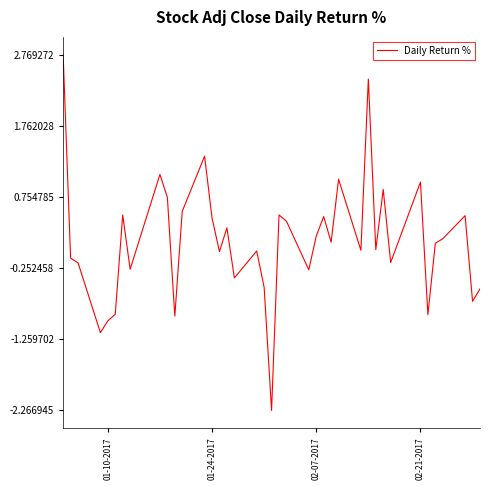

What is the difference between the maximum and minimum values?

5.0